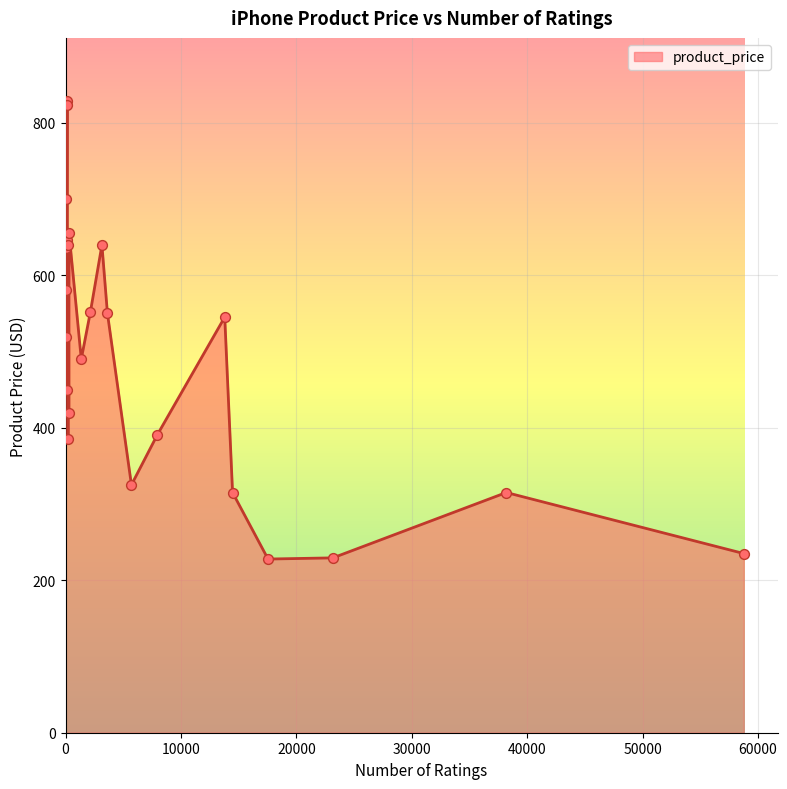

What is the change in value from 1364 to 17545?

-262.2